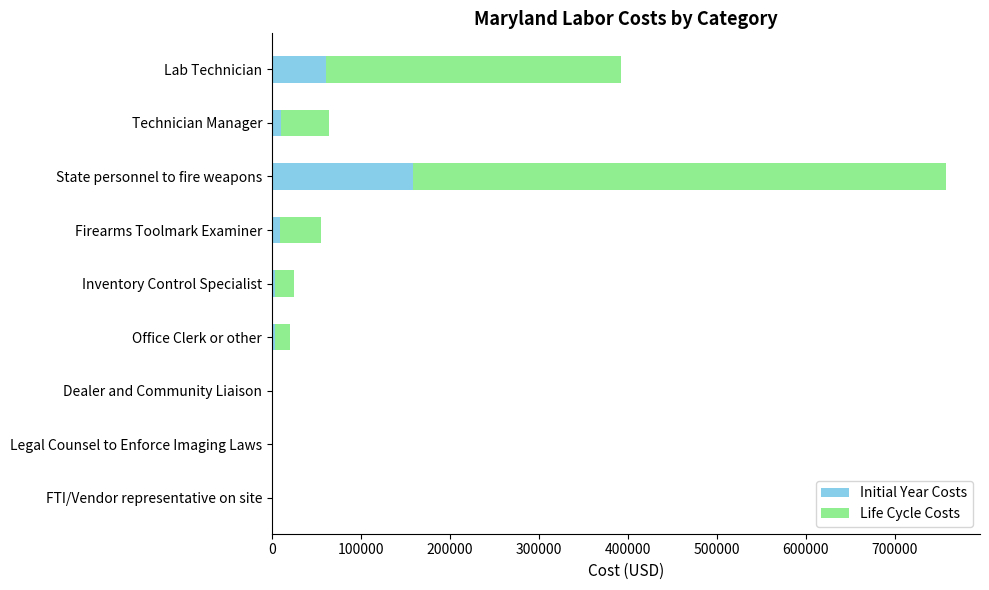

At which category is the sum across all series the highest?

State personnel to fire weapons